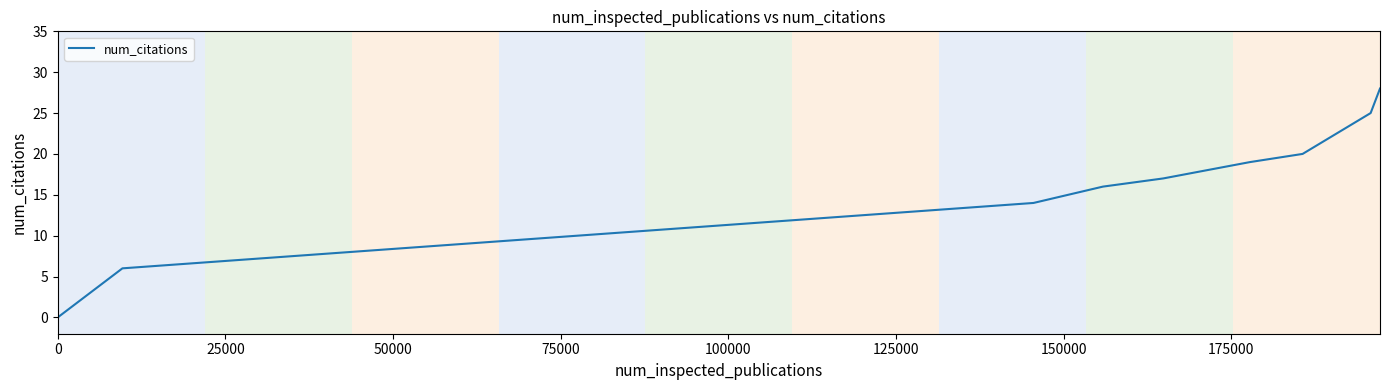

What is the maximum value shown in the chart?

28